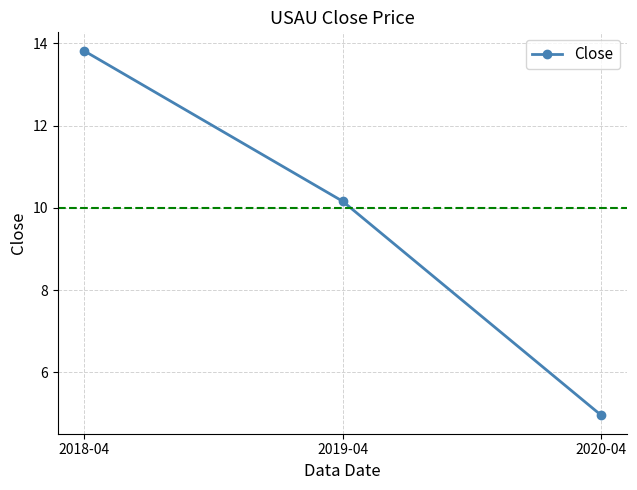

How many distinct data groups are displayed?

1